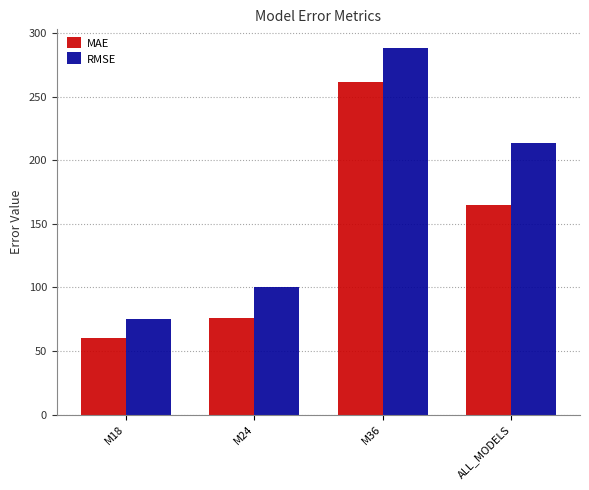

List the series in order of their overall mean, highest first.

RMSE, MAE